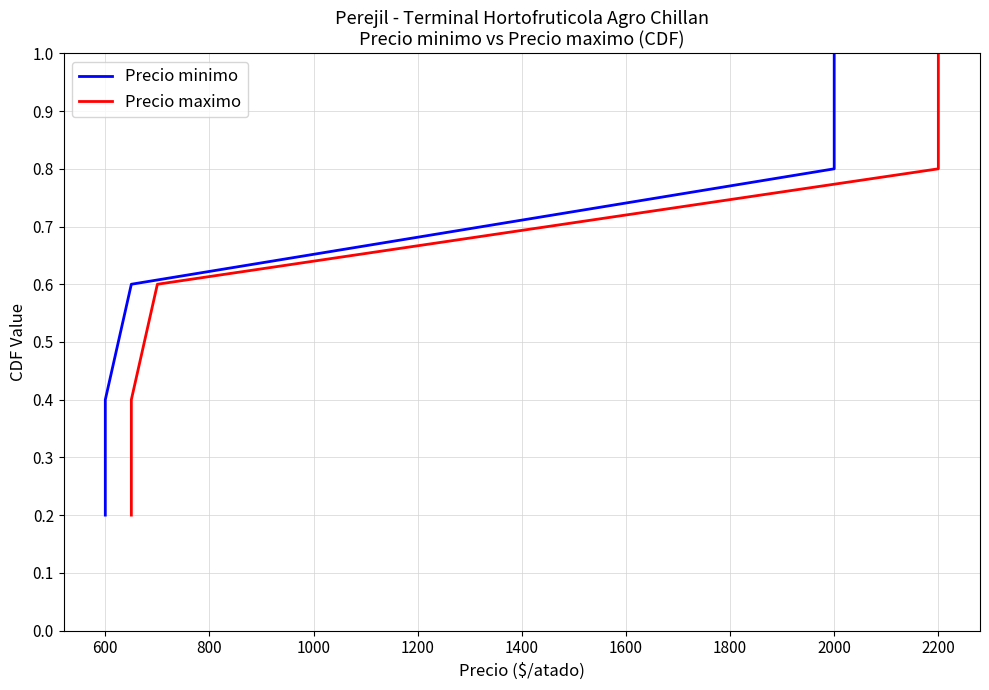

What is the value of the Precio maximo point at the 4th from the left?

0.8